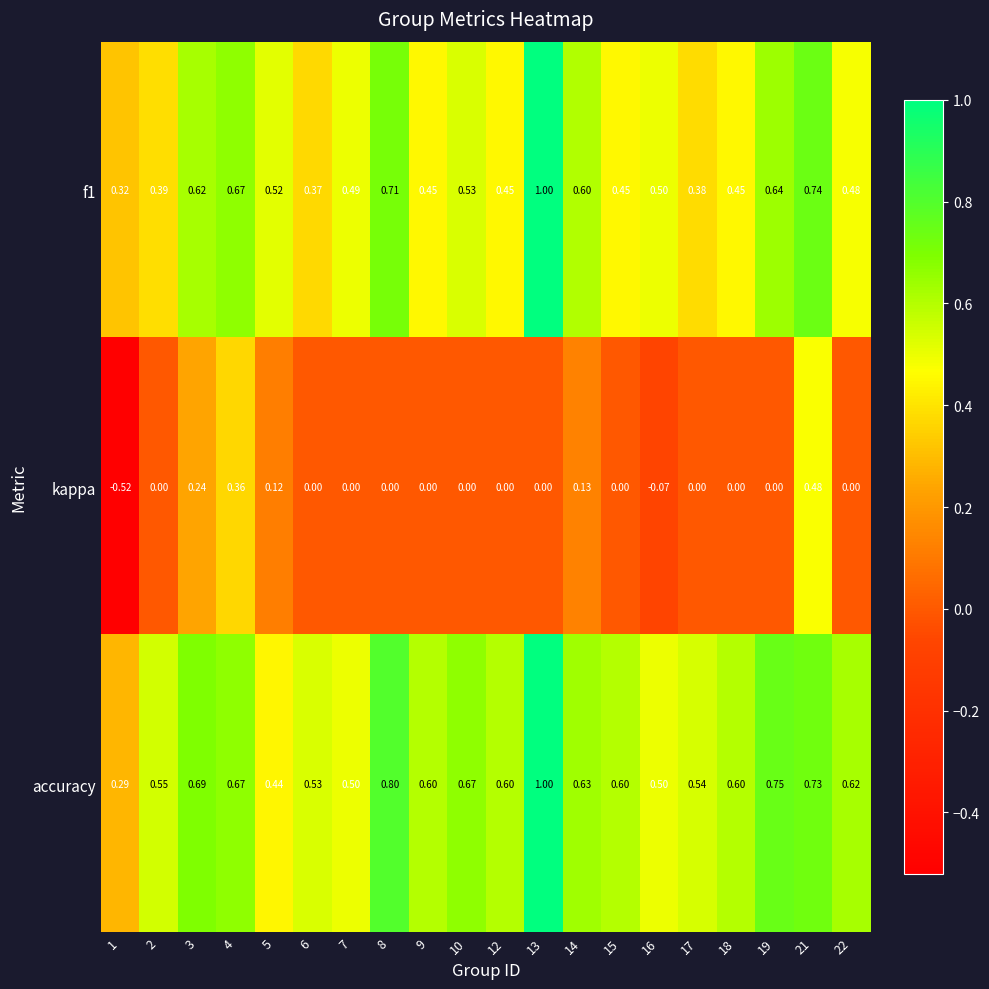

Which series has the largest total across all categories?

accuracy